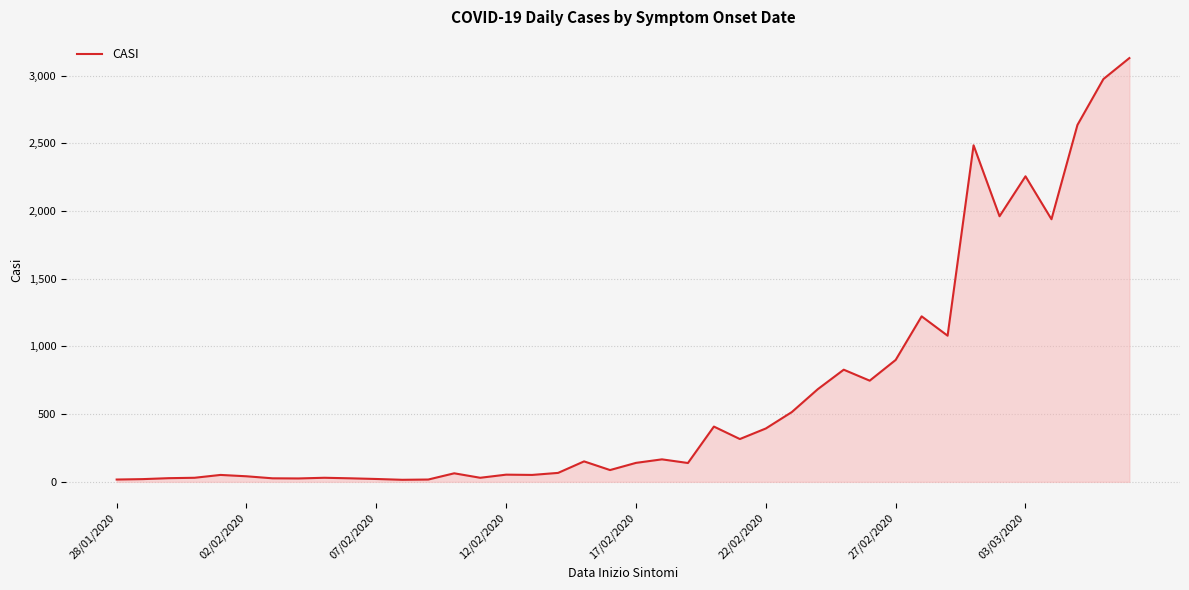

What is the maximum value shown in the chart?

3129